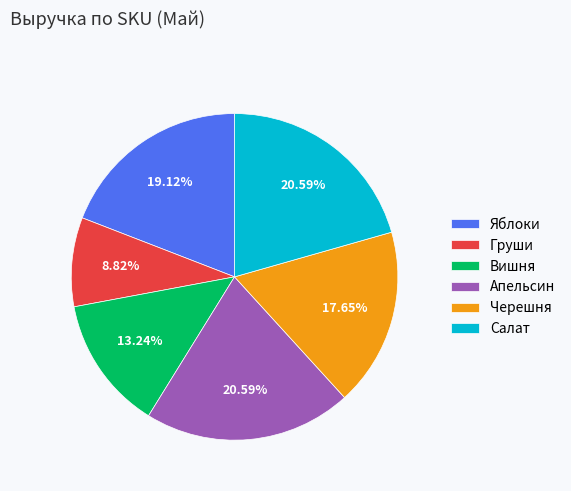

Does Апельсин account for over 50% of the chart?

No